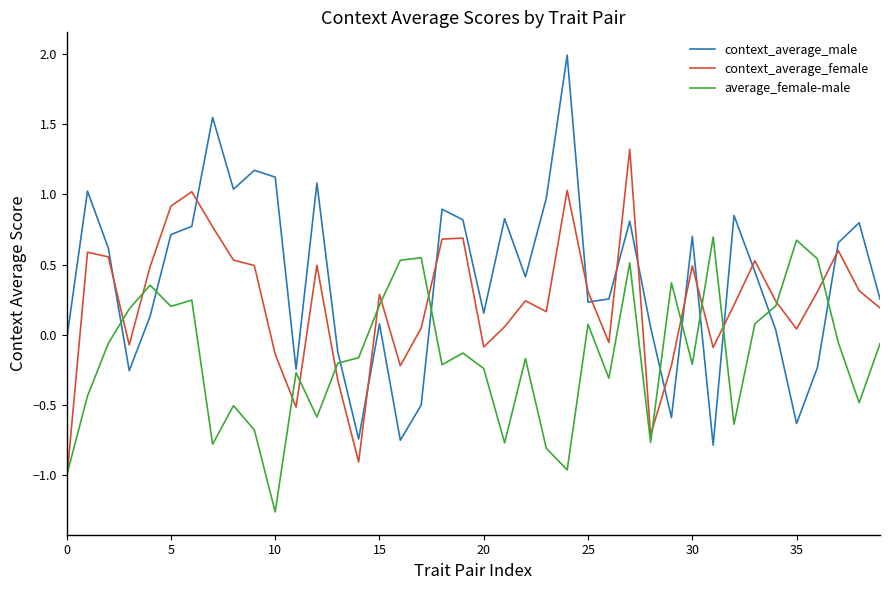

How many values in context_average_male are below zero?

11